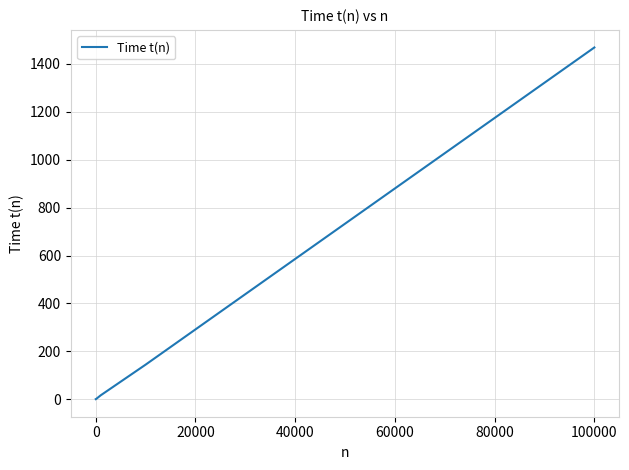

What is the difference between the maximum and second lowest values?

1468